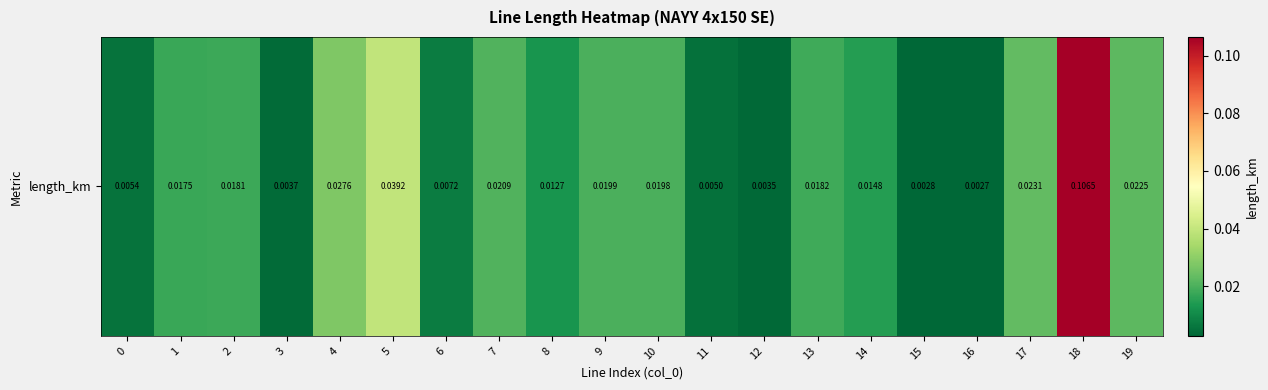

Reading left to right, transcribe all the data shown in this chart.

0=0.0	1=0.0	2=0.0	3=0.0	4=0.0	5=0.0	6=0.0	7=0.0	8=0.0	9=0.0	10=0.0	11=0.0	12=0.0	13=0.0	14=0.0	15=0.0	16=0.0	17=0.0	18=0.1	19=0.0